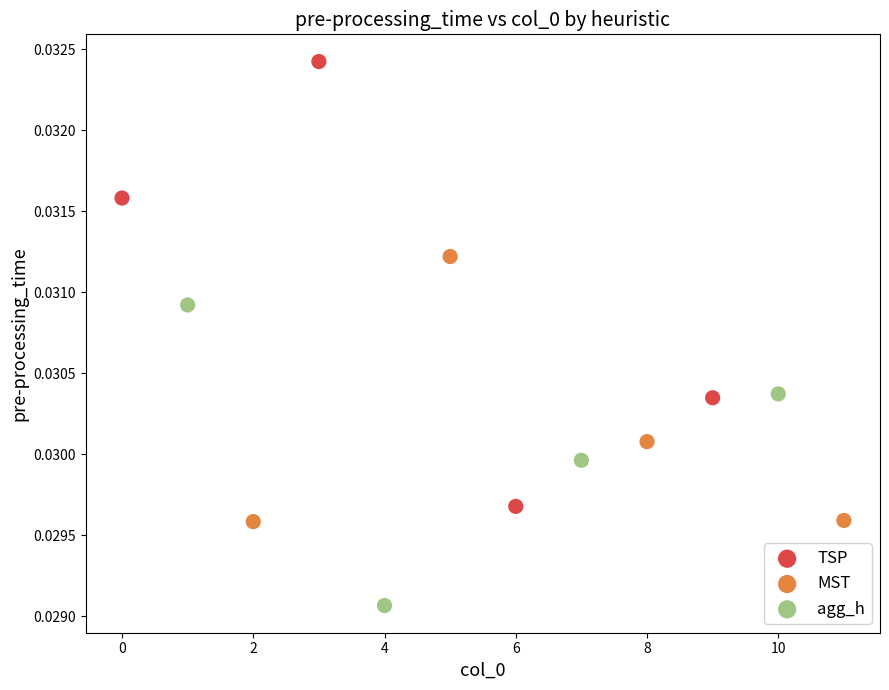

Which series has the widest spread of Y values?

TSP